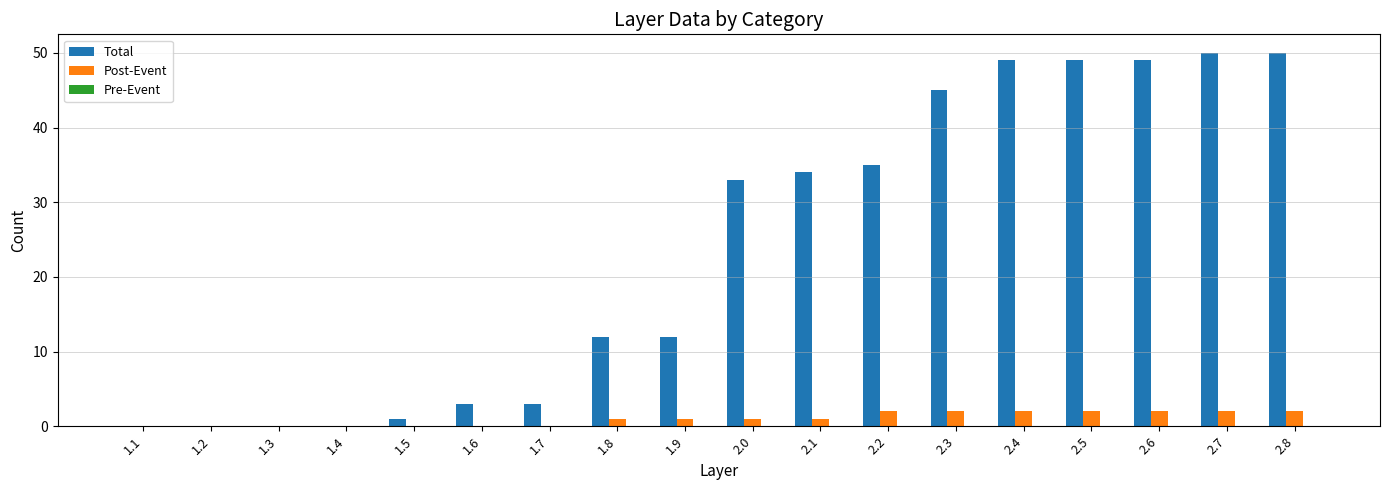

How many categories are shown in the chart?

18